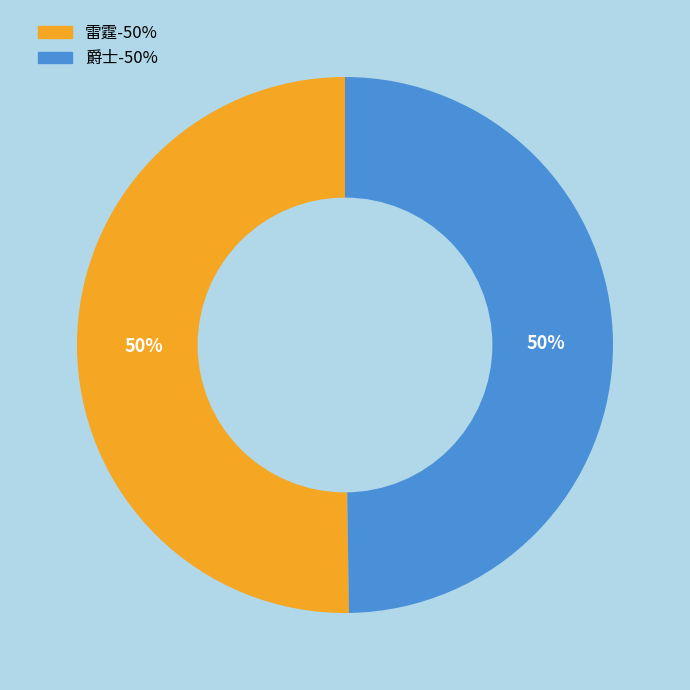

What percentage is the 雷霆 slice, to the nearest percent?

50%